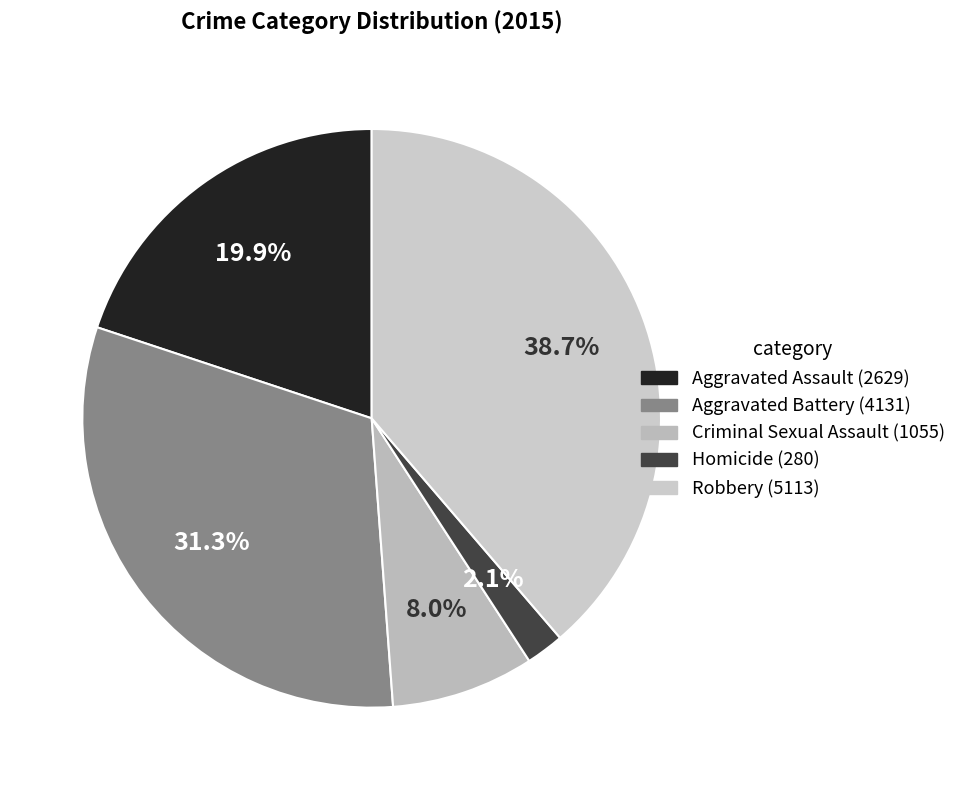

Which has a higher value, Homicide or Criminal Sexual Assault?

Criminal Sexual Assault